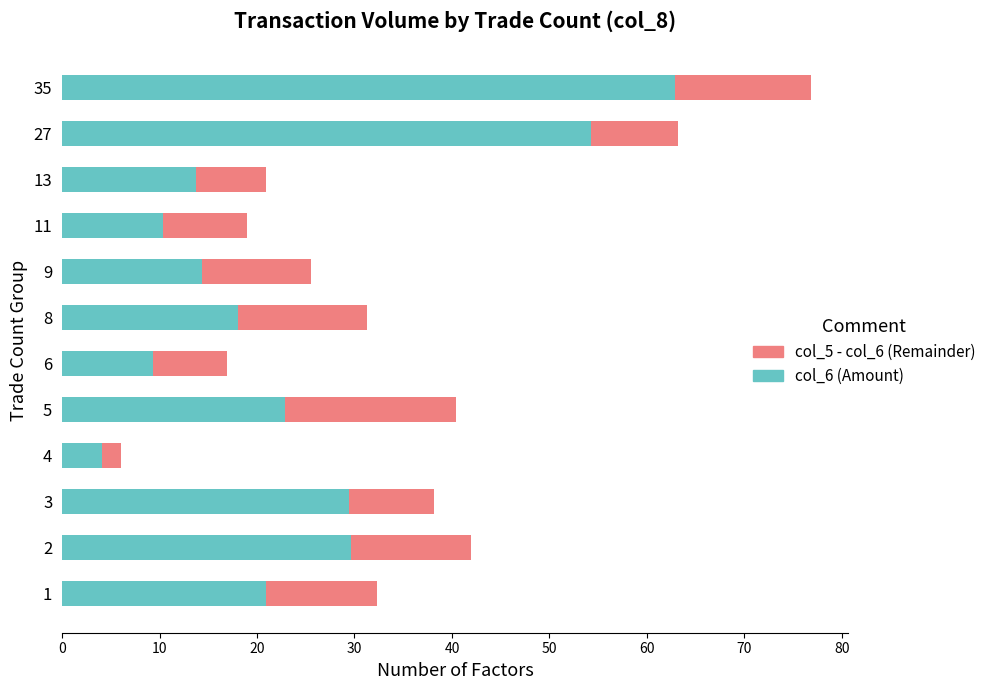

How many distinct data groups are displayed?

2